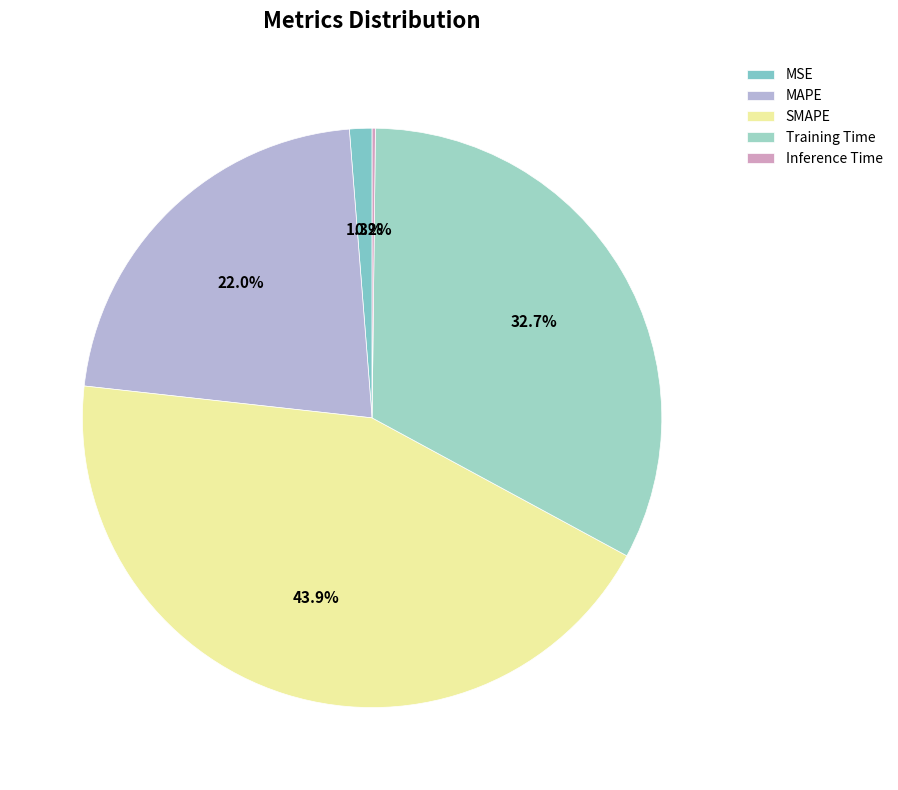

To the nearest percent, what is the average slice percentage?

20%